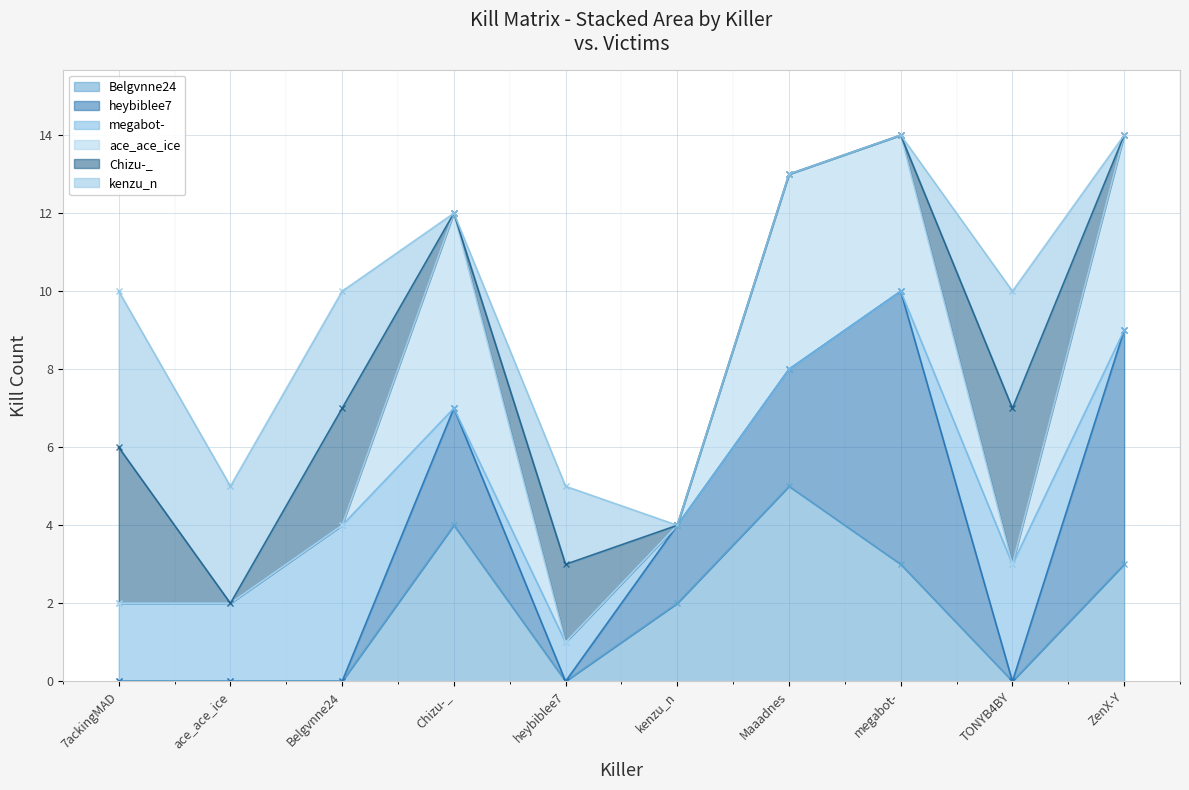

Where is heybiblee7 nearest to the value 3?

Chizu-_